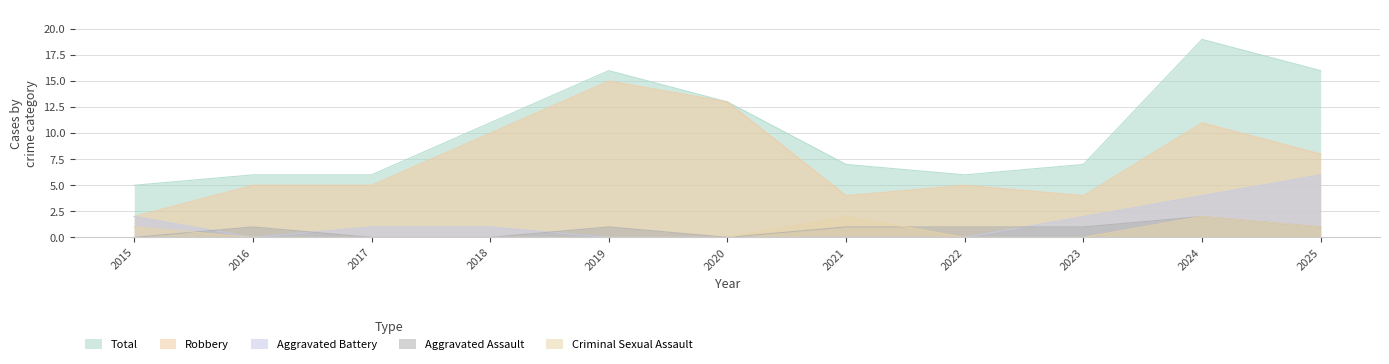

Rank the series by their maximum value, from lowest to highest.

Aggravated Assault, Criminal Sexual Assault, Aggravated Battery, Robbery, Total